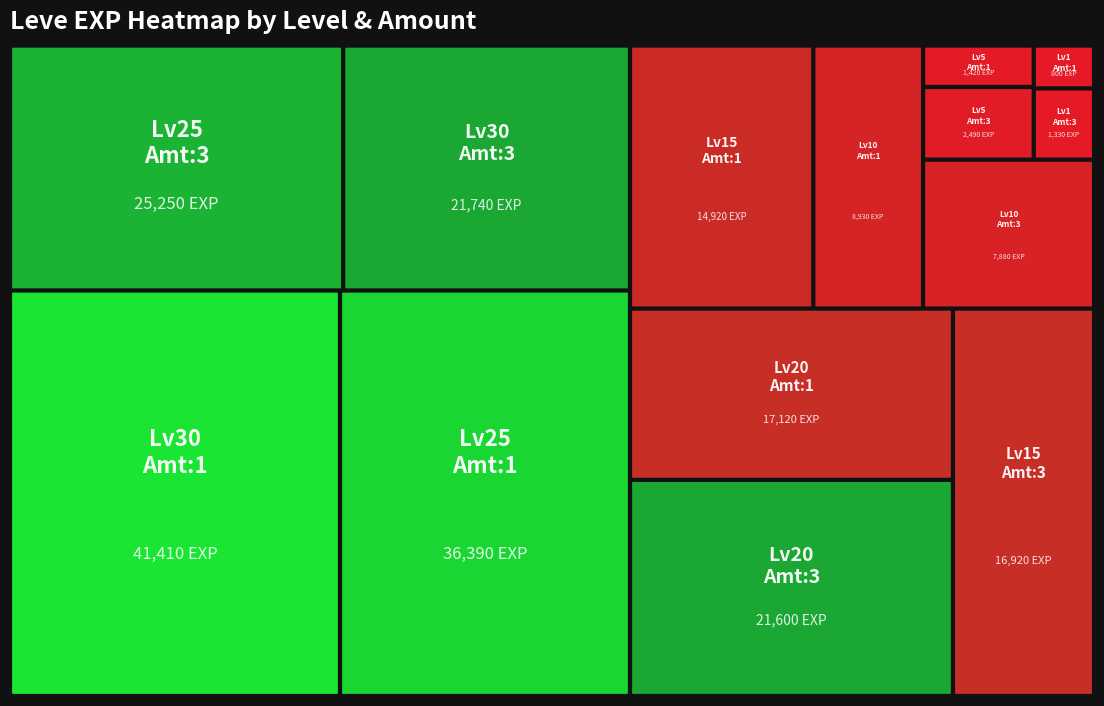

At which label does 1 reach its minimum?

1